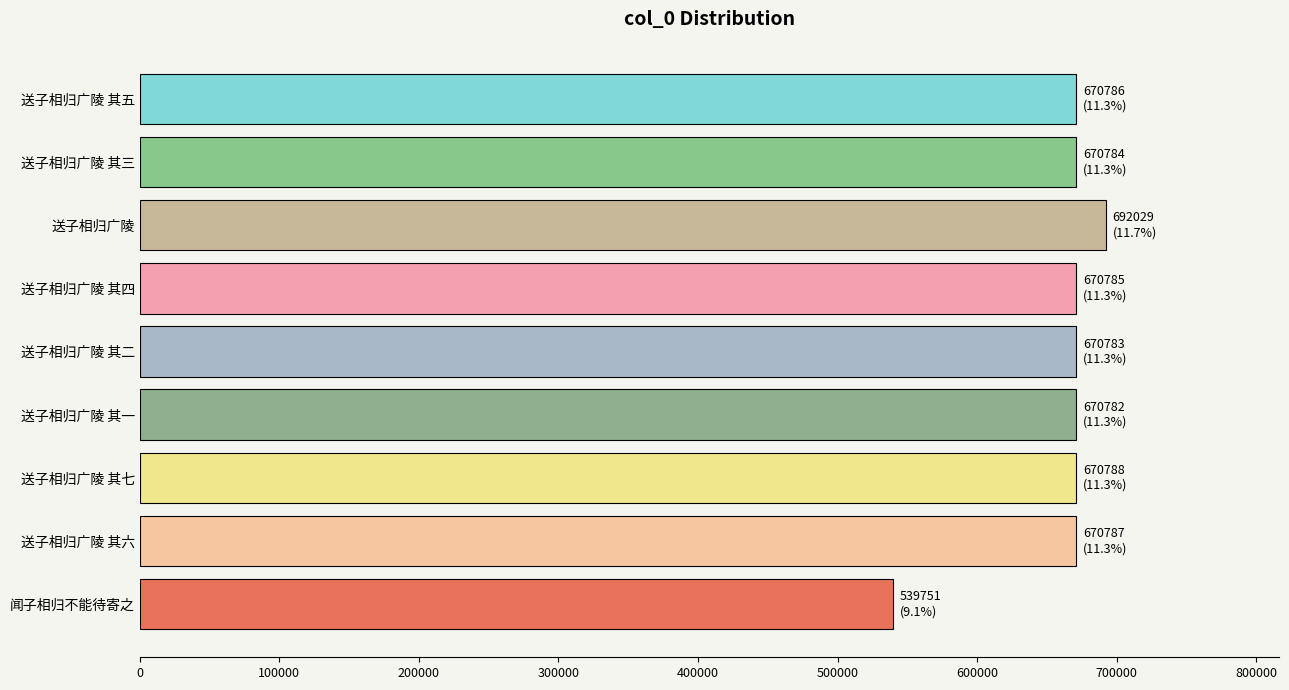

At which category does the chart reach its peak across all series?

送子相归广陵